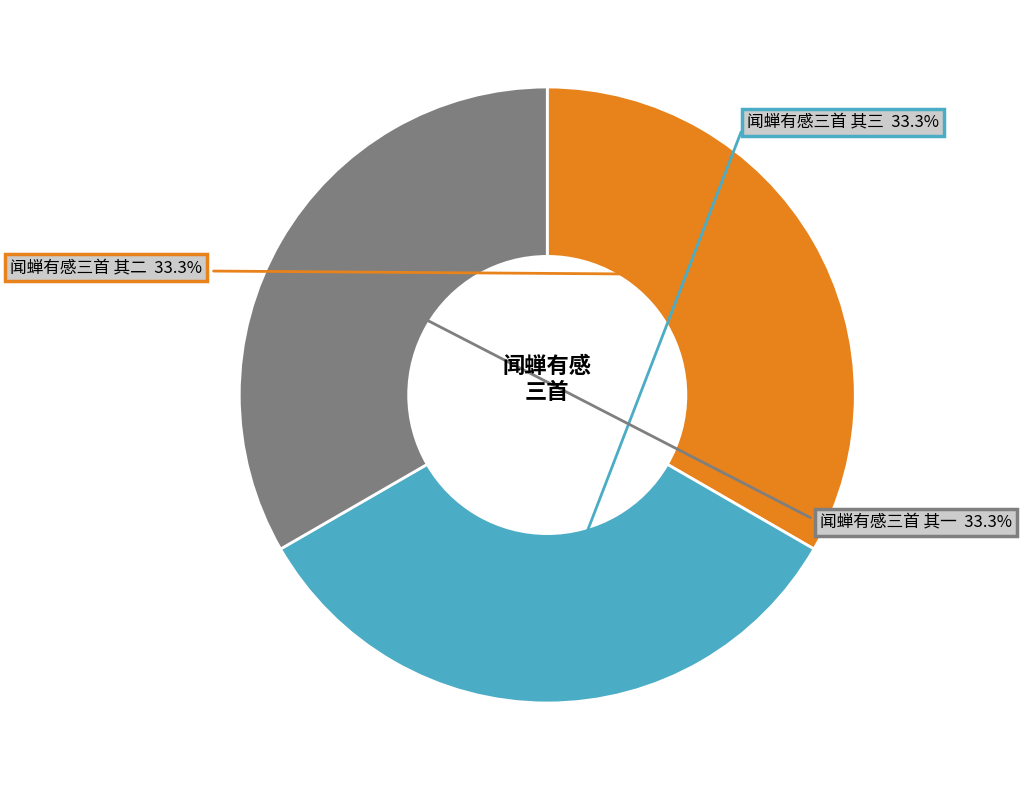

How many slices are in this pie chart?

3